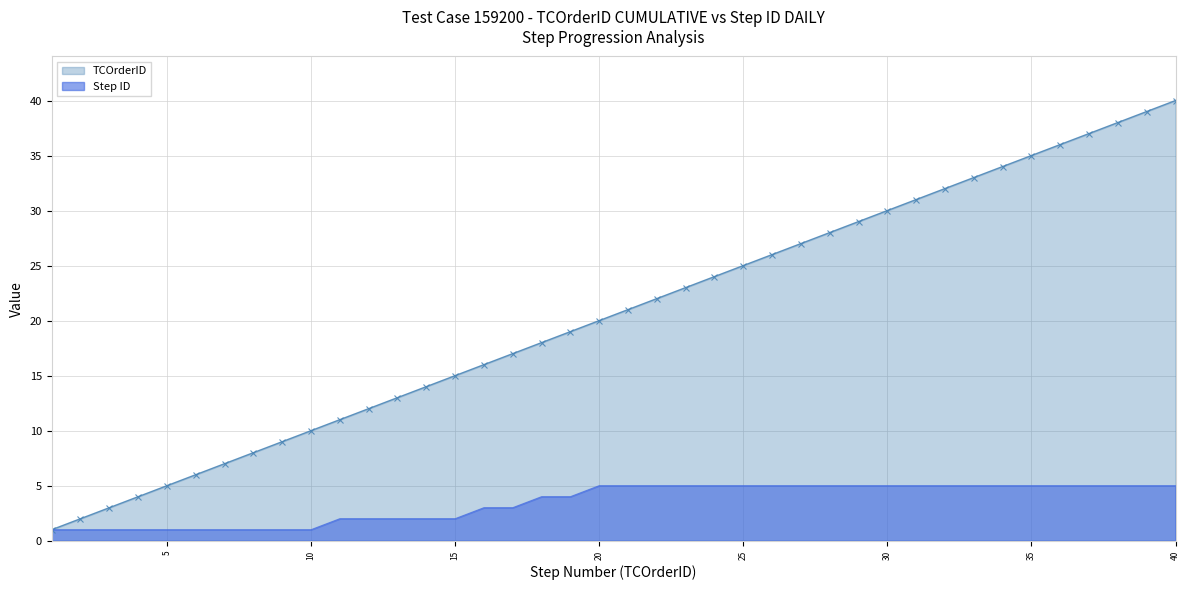

Reading left to right, list all the values displayed in this chart.

TCOrderID: 1=1	2=2	3=3	4=4	5=5	6=6	7=7	8=8	9=9	10=10	11=11	12=12	13=13	14=14	15=15	16=16	17=17	18=18	19=19	20=20	21=21	22=22	23=23	24=24	25=25	26=26	27=27	28=28	29=29	30=30	31=31	32=32	33=33	34=34	35=35	36=36	37=37	38=38	39=39	40=40
Step ID: 1=1	2=1	3=1	4=1	5=1	6=1	7=1	8=1	9=1	10=1	11=2	12=2	13=2	14=2	15=2	16=3	17=3	18=4	19=4	20=5	21=5	22=5	23=5	24=5	25=5	26=5	27=5	28=5	29=5	30=5	31=5	32=5	33=5	34=5	35=5	36=5	37=5	38=5	39=5	40=5